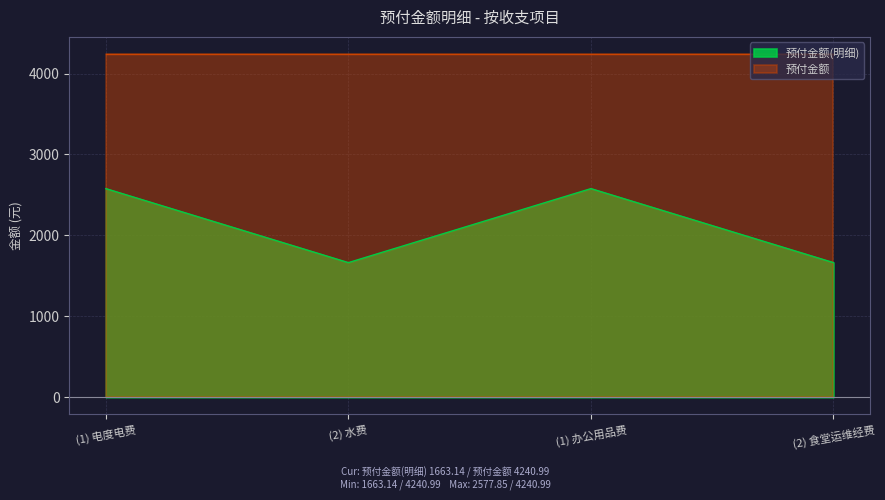

How many interior local valleys (lower than both neighbors) does the data have?

1